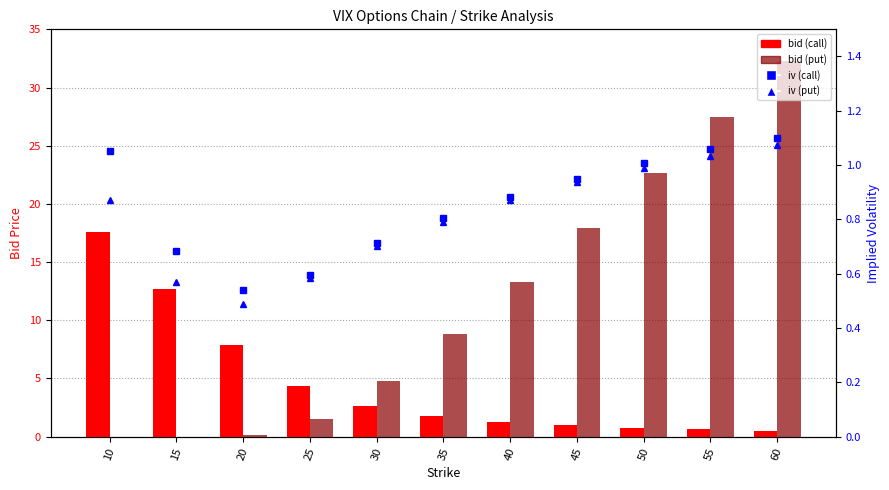

What is the average value of the bid (call) series?

4.6